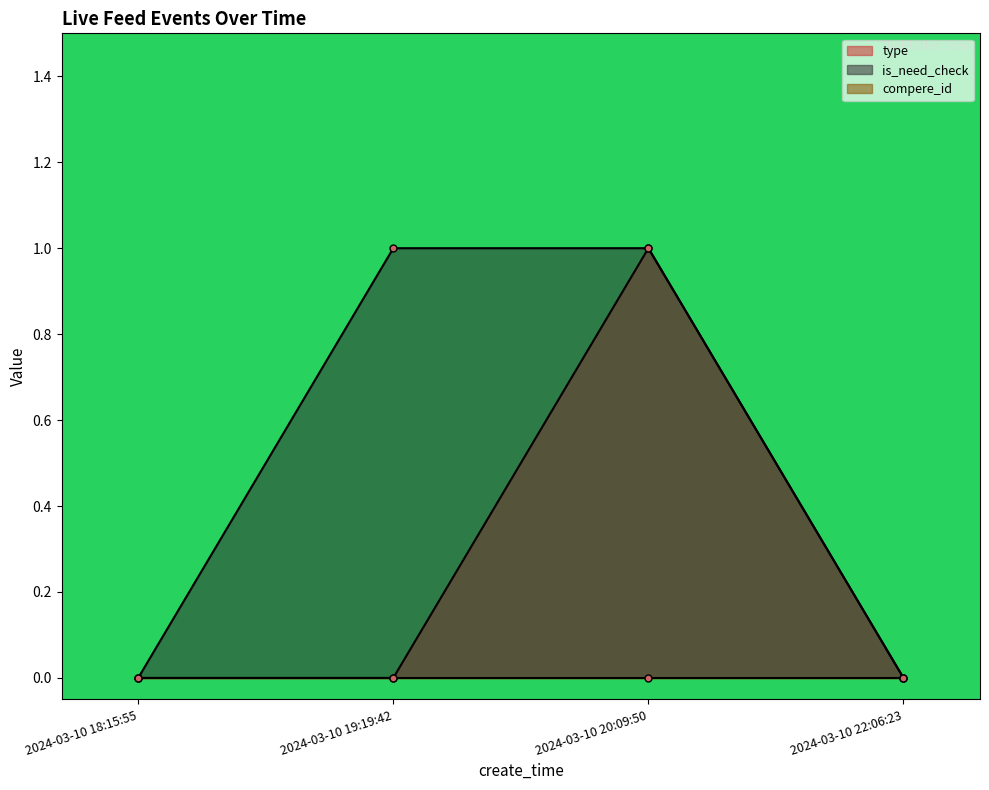

True or false: type and is_need_check intersect in this chart.

False